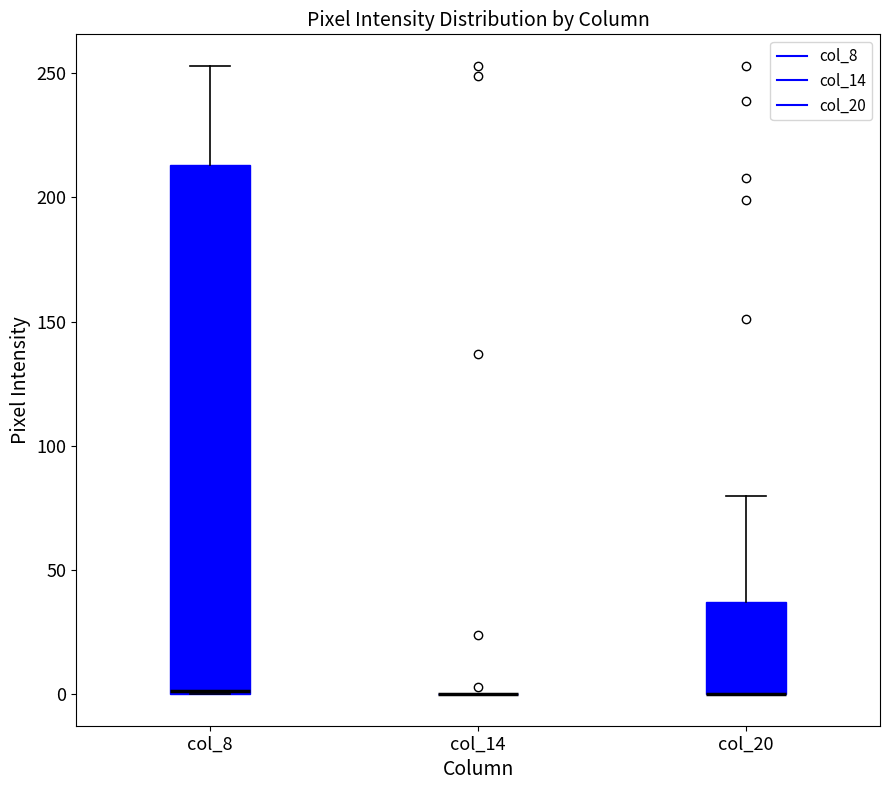

Where does the upper whisker of the box for col_8 end on the y-axis? The values are not printed on the chart, so give them approximately, as read against the axis.

255